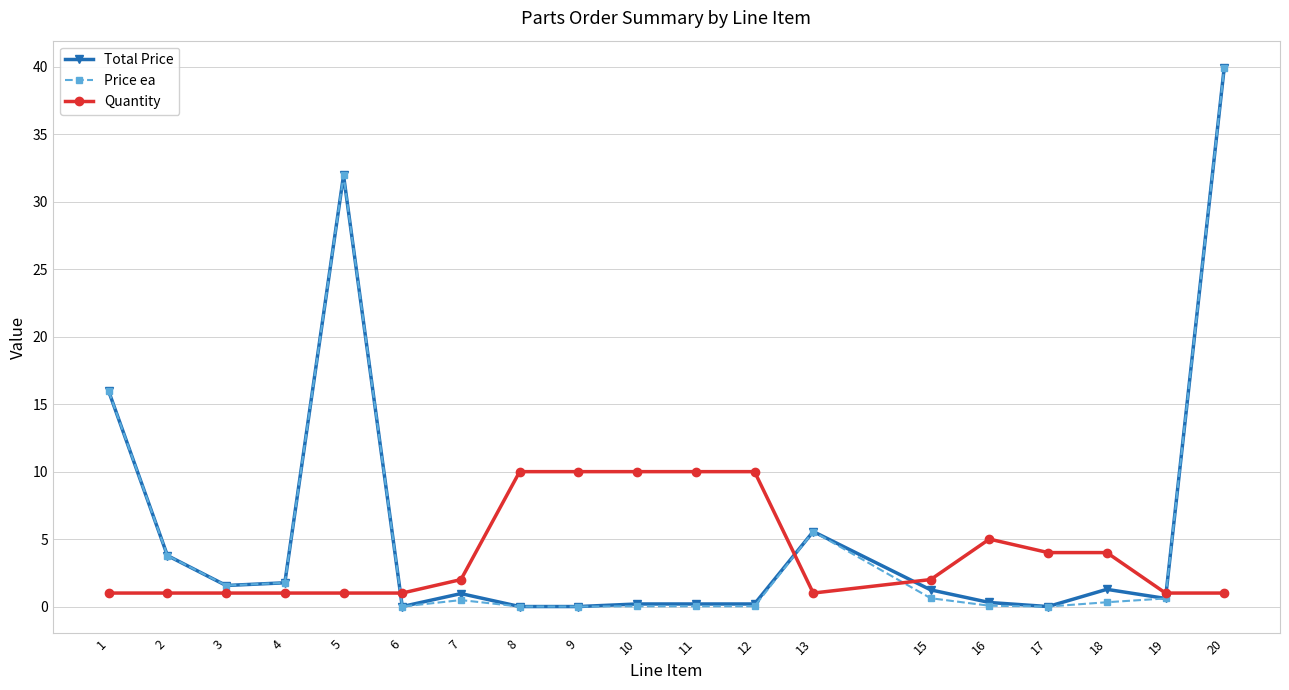

The value of Total Price at 1 is 16.0. True or false?

True